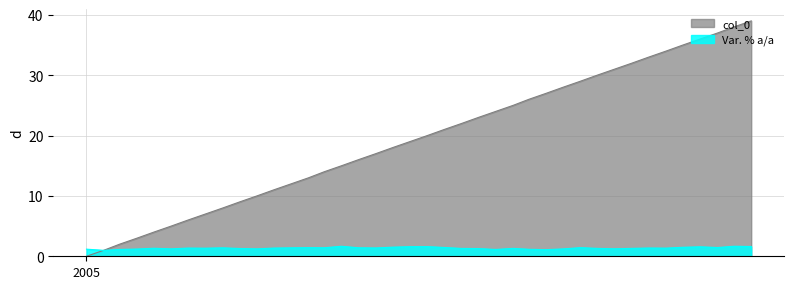

List the series in order of their peak value, lowest first.

Var. % a/a, col_0